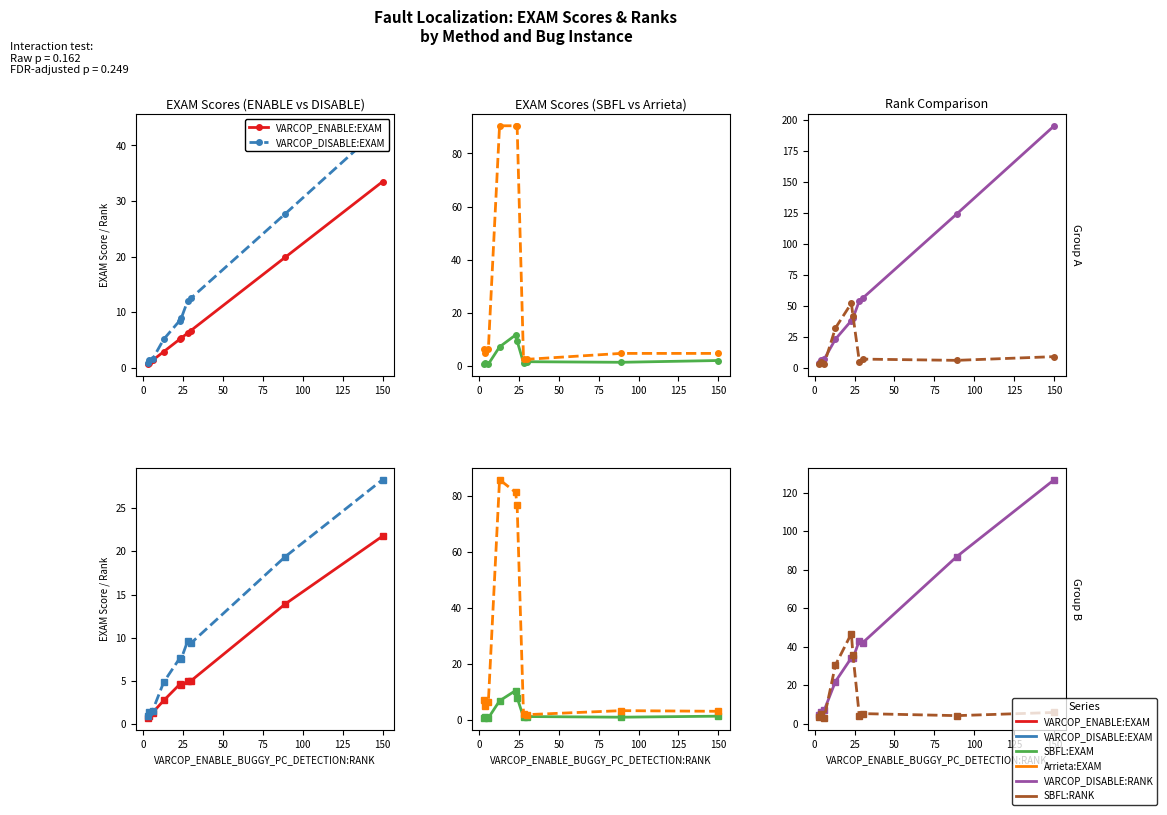

How many distinct data groups are displayed?

6